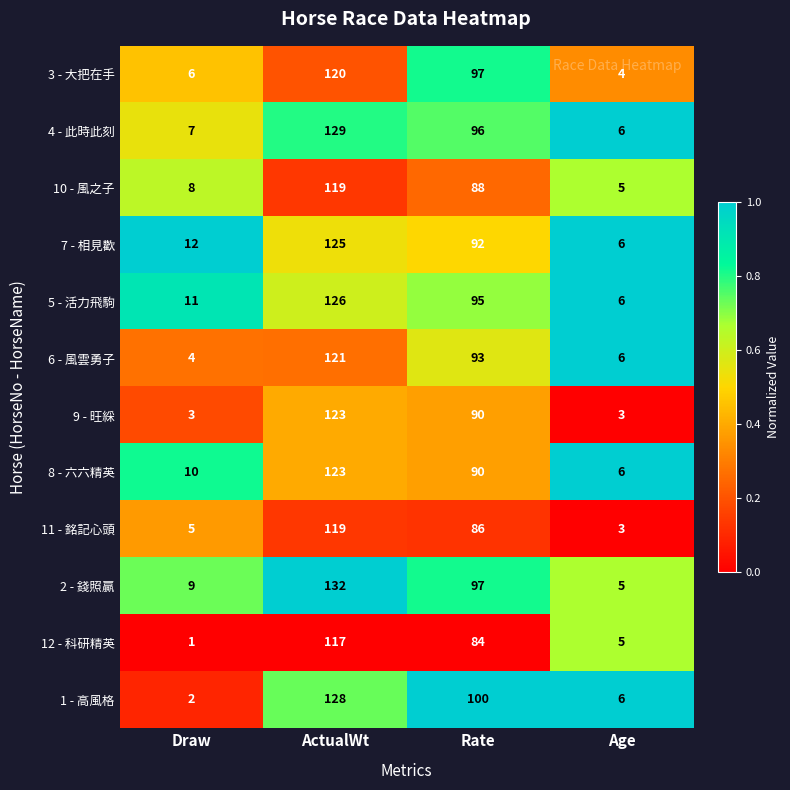

At which category does the chart reach its minimum across all series?

Draw